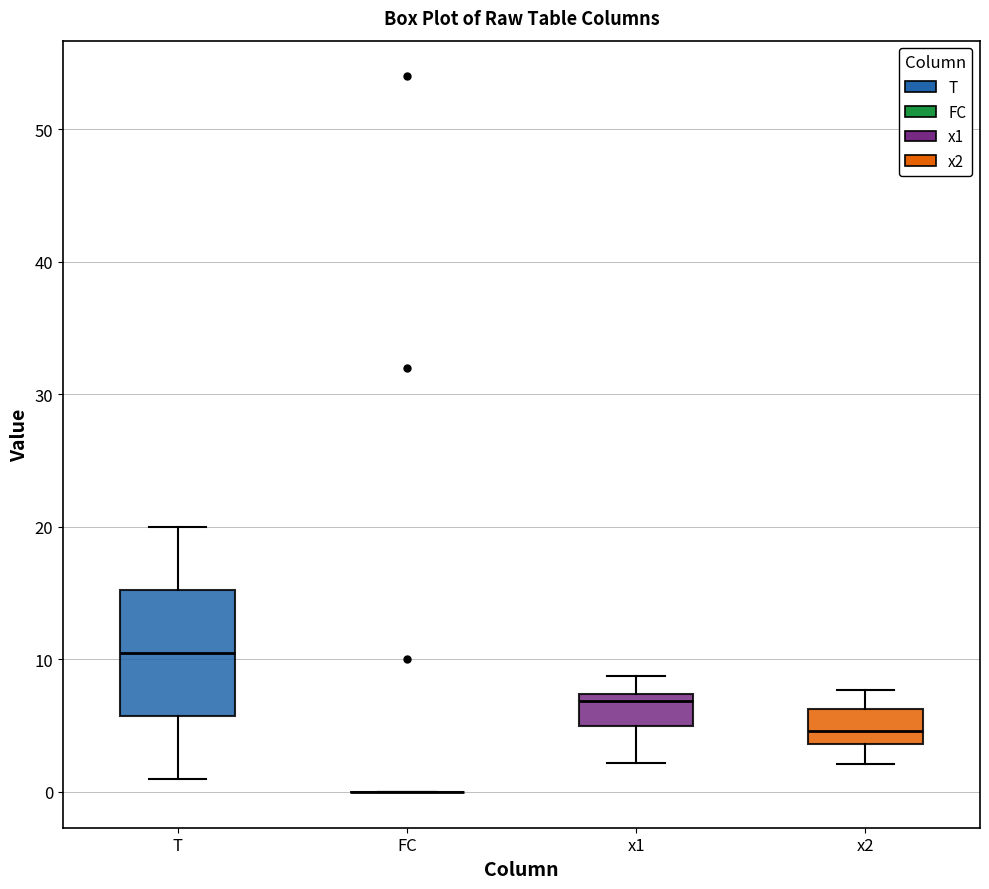

Where does the upper whisker of the box for x1 end on the y-axis? The values are not printed on the chart, so give them approximately, as read against the axis.

9